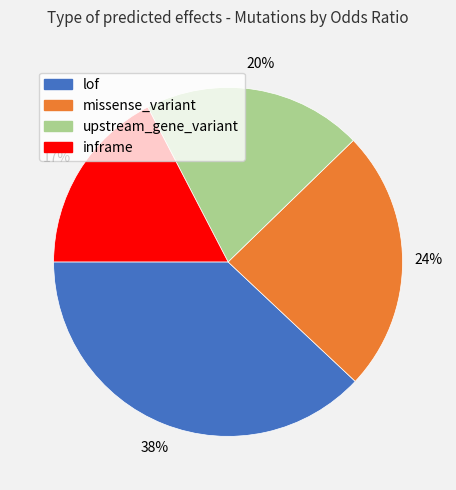

To the nearest percent, what is the difference between the missense_variant and upstream_gene_variant slice percentages?

4%